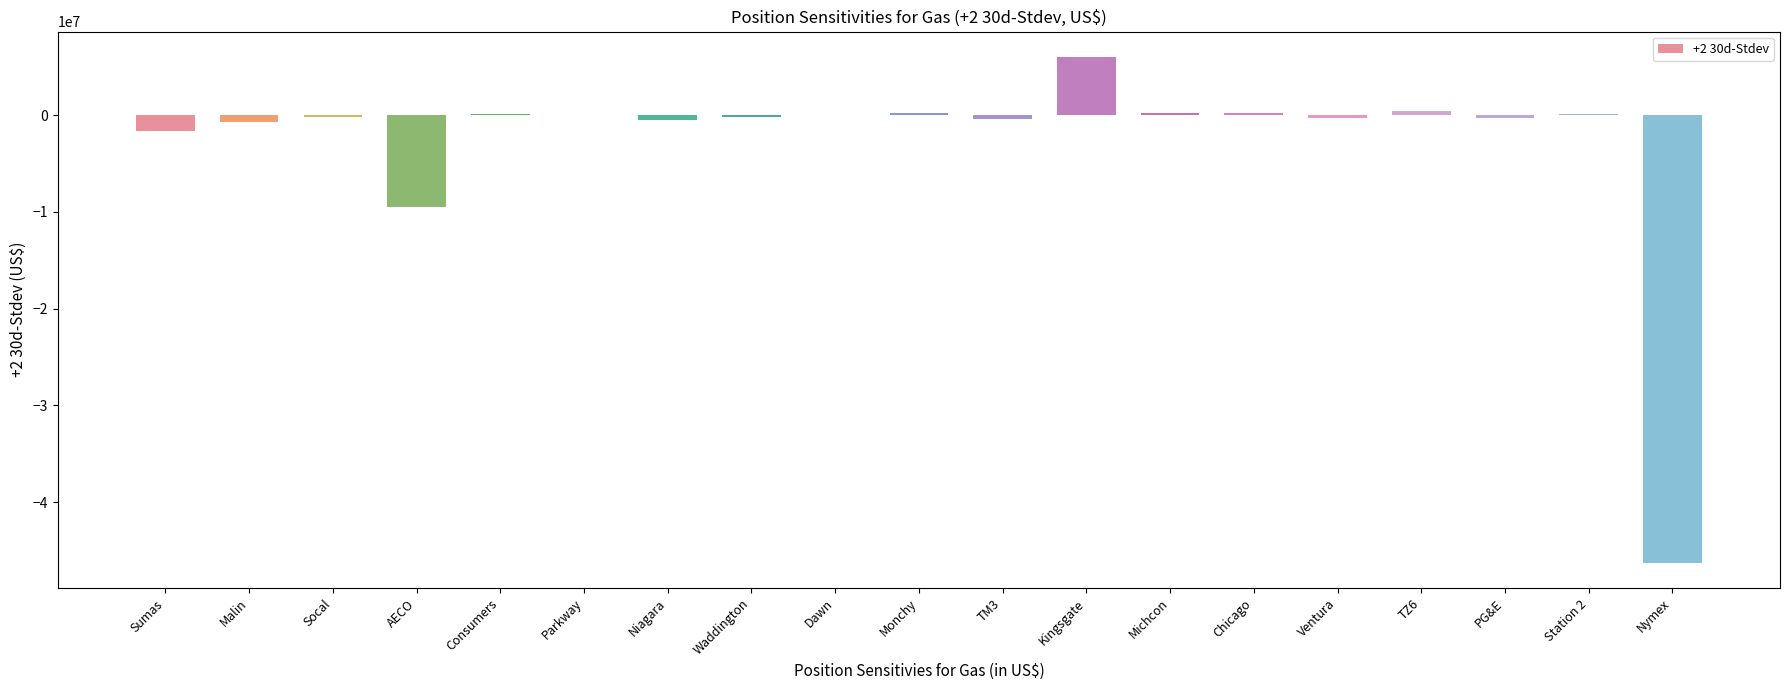

Count the number of data series in this chart.

1